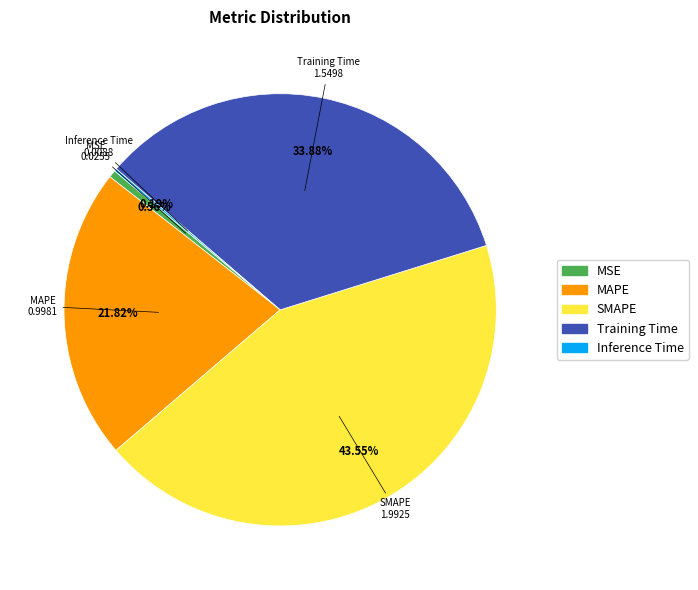

Which slice is the largest?

SMAPE